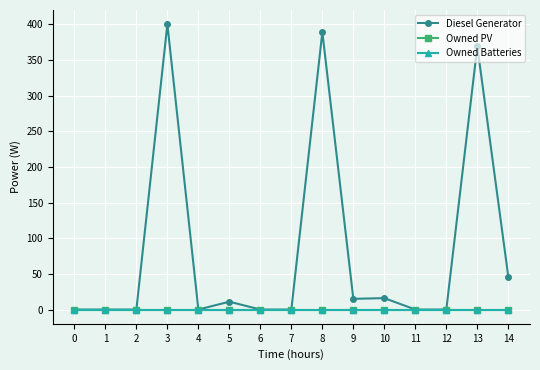

What is the difference between the highest and lowest values at 10?

16